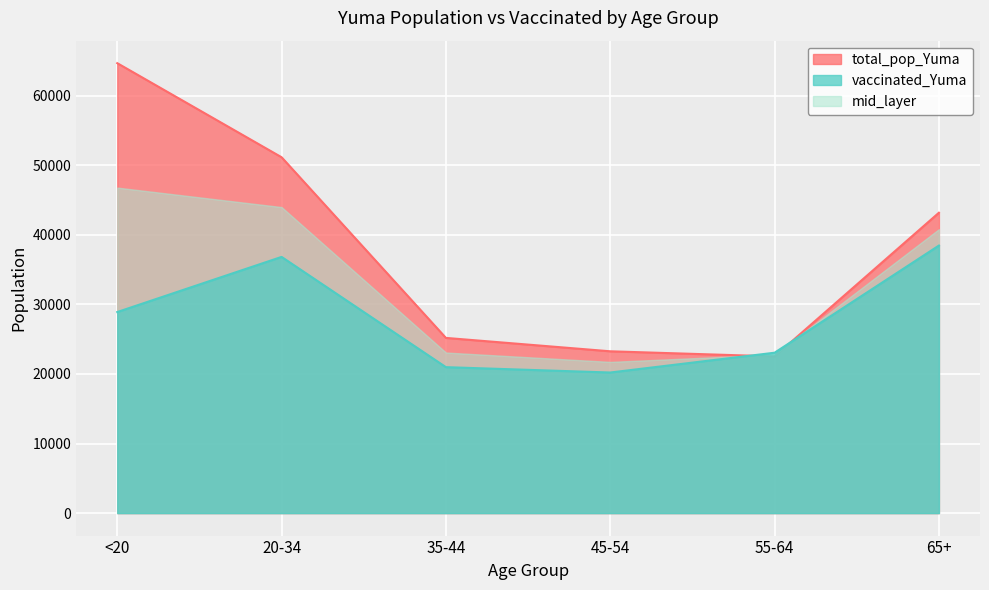

Where is the first local minimum for vaccinated_Yuma?

45-54